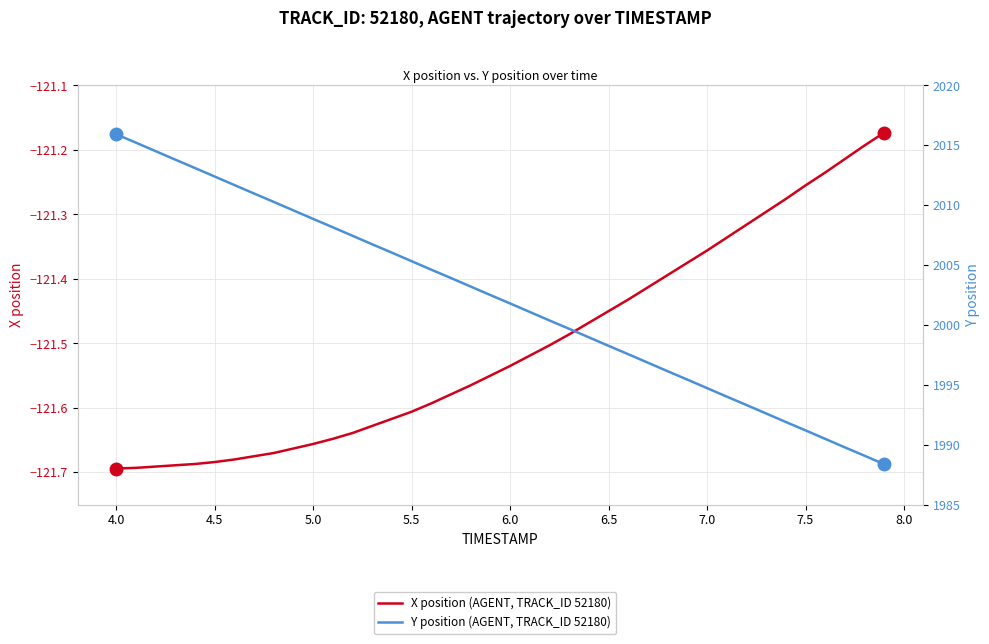

Reading left to right, list all the values displayed in this chart.

X position (AGENT, TRACK_ID 52180): -121.7	-121.7	-121.7	-121.7	-121.7	-121.7	-121.7	-121.7	-121.7	-121.7	-121.7	-121.6	-121.6	-121.6	-121.6	-121.6	-121.6	-121.6	-121.6	-121.5	-121.5	-121.5	-121.5	-121.5	-121.5	-121.5	-121.4	-121.4	-121.4	-121.4	-121.4	-121.3	-121.3	-121.3	-121.3	-121.3	-121.2	-121.2	-121.2	-121.2
Y position (AGENT, TRACK_ID 52180): 2015.9	2015.2	2014.5	2013.8	2013.1	2012.4	2011.7	2011.0	2010.3	2009.6	2008.9	2008.2	2007.5	2006.7	2006.0	2005.3	2004.6	2003.9	2003.2	2002.5	2001.8	2001.1	2000.4	1999.7	1999.0	1998.3	1997.6	1996.8	1996.1	1995.4	1994.7	1994.0	1993.3	1992.6	1991.9	1991.2	1990.5	1989.8	1989.1	1988.4